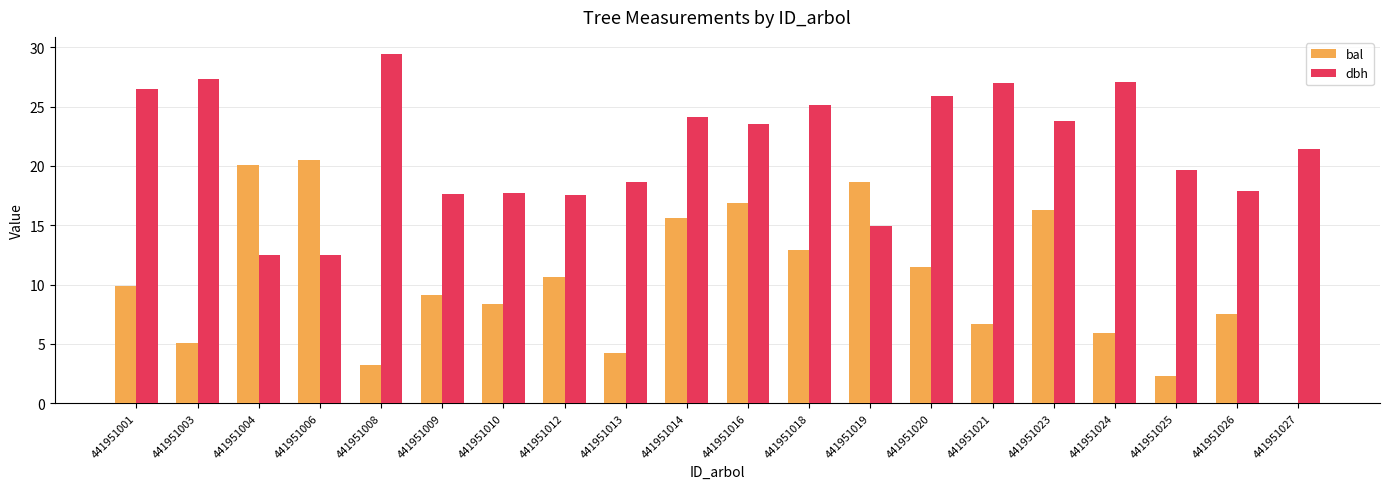

At which label does bal reach its peak?

441951006